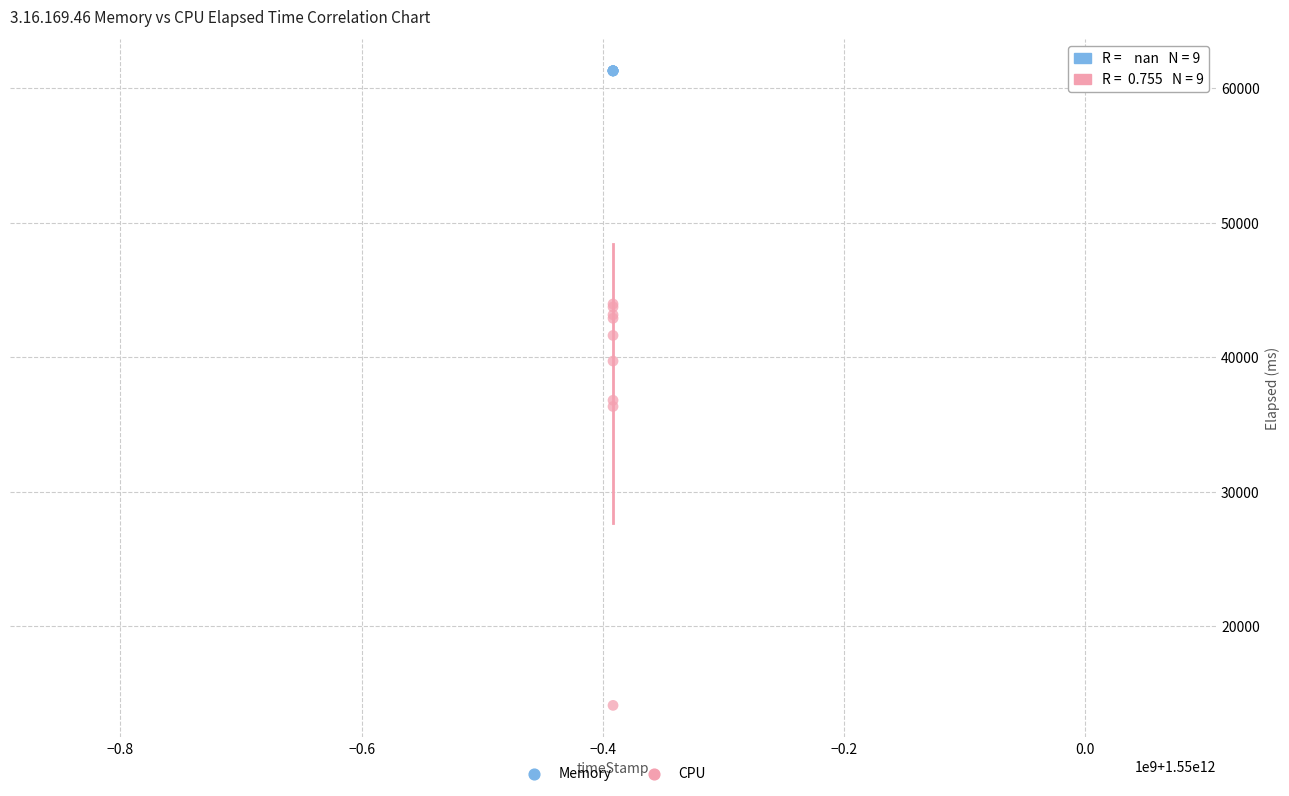

Which series reaches the minimum Y coordinate?

CPU